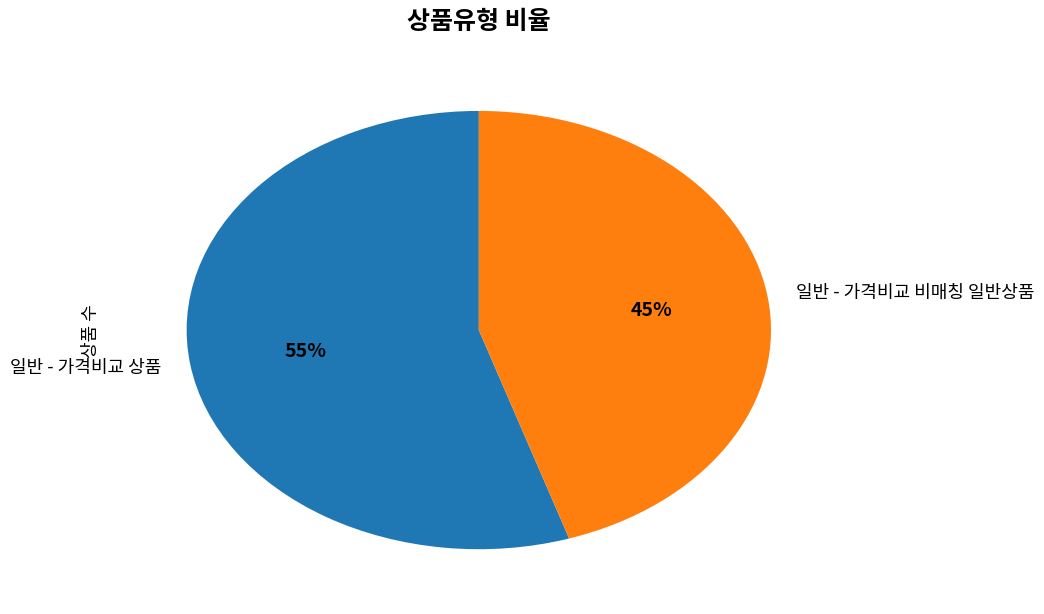

Do 일반 - 가격비교 비매칭 일반상품 and 일반 - 가격비교 상품 together represent more than half of the pie?

Yes